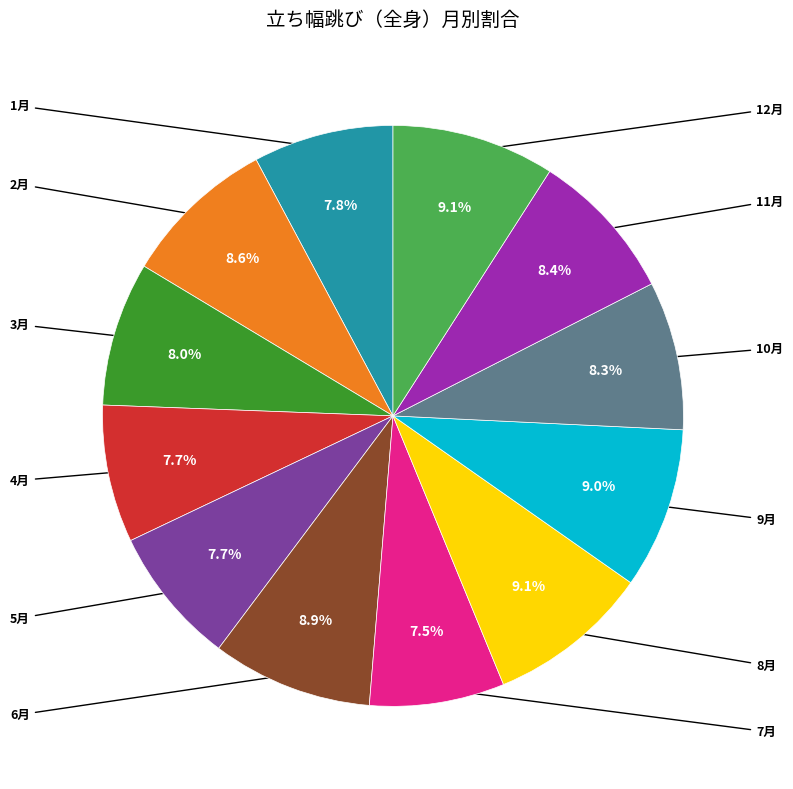

To the nearest percent, what is the difference between the largest and smallest slice percentages?

2%